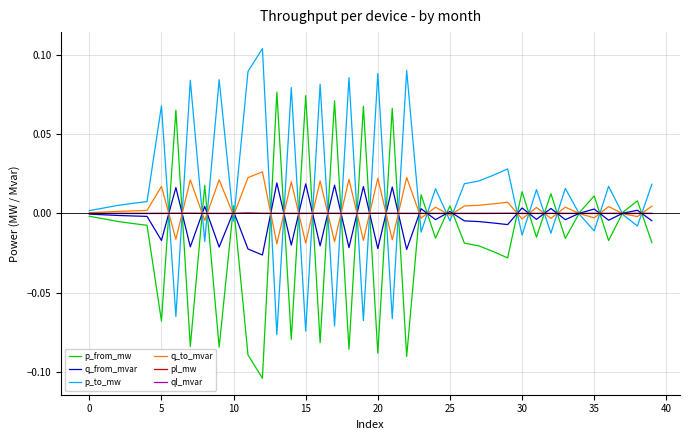

Which series has the largest total across all categories?

p_to_mw